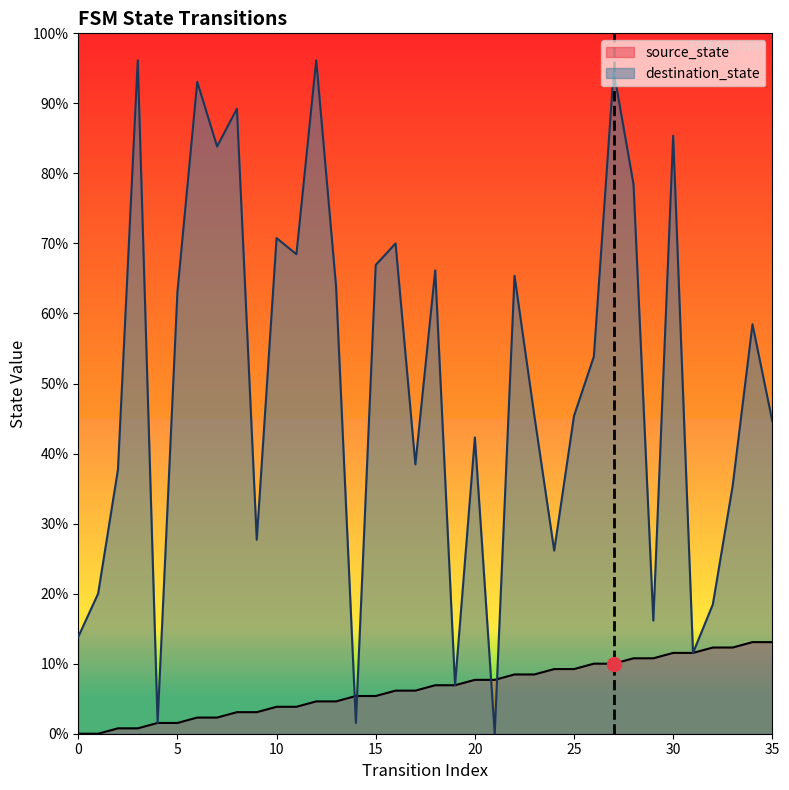

What are all the series names shown in the legend?

source_state, destination_state